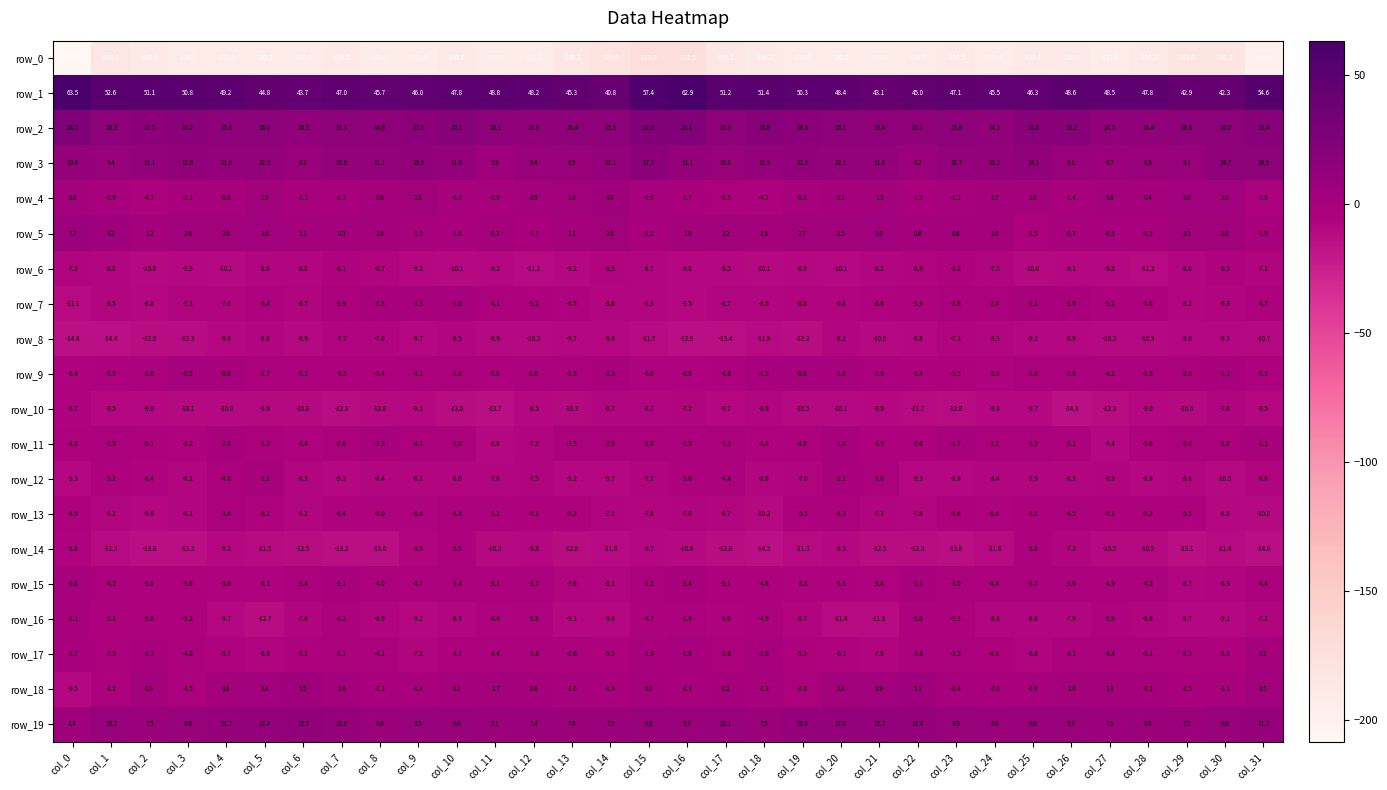

What is the difference between the second highest and minimum values in the row_10 series?

7.1